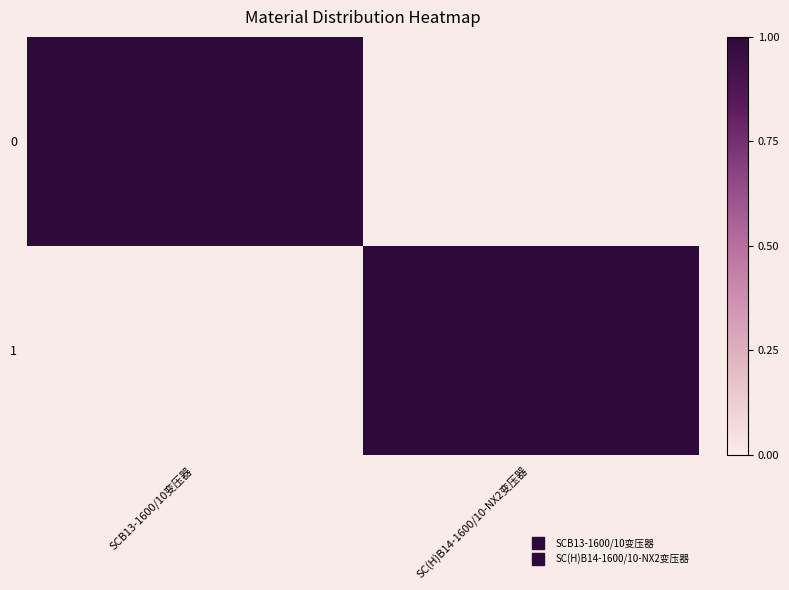

At how many categories does at least one series exceed 0?

2